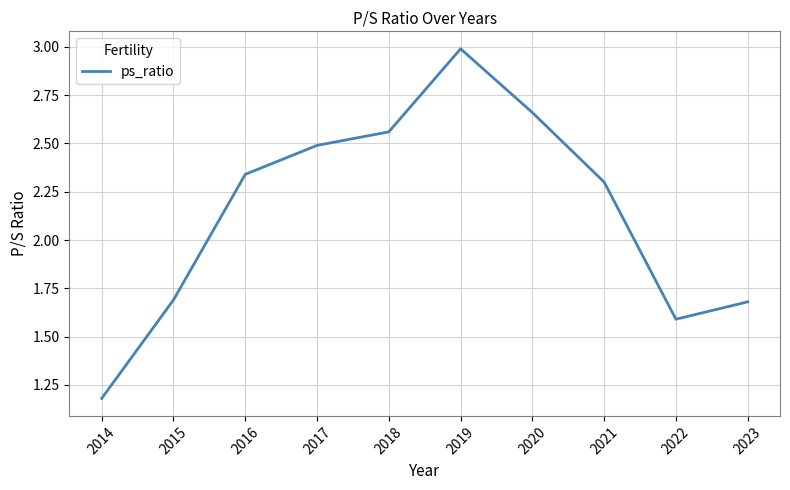

Is it true that the value at 2020 is 1.5?

False